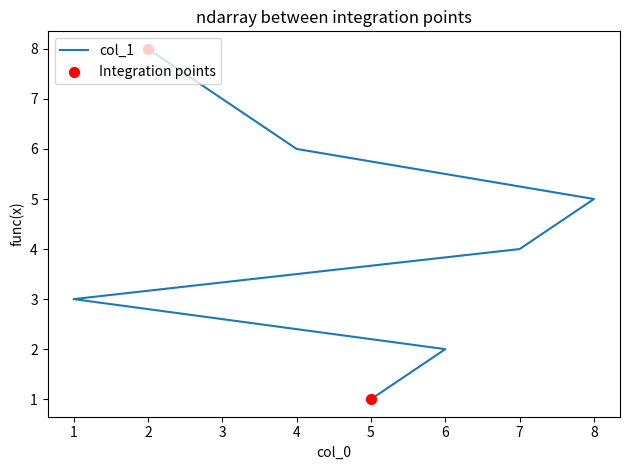

Between 2 and 6, which is larger?

2